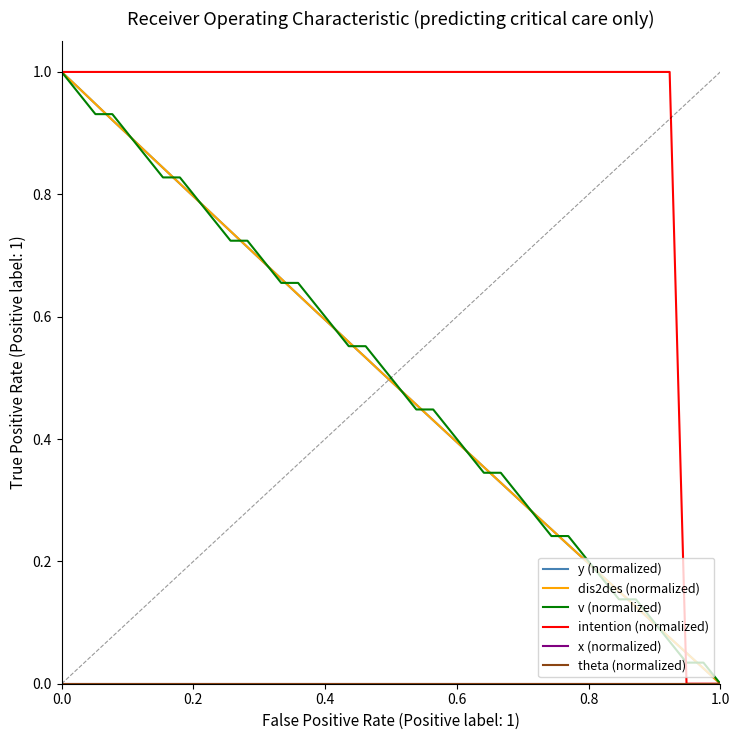

After their last crossing, which series has the higher values: dis2des (normalized) or y (normalized)?

y (normalized)